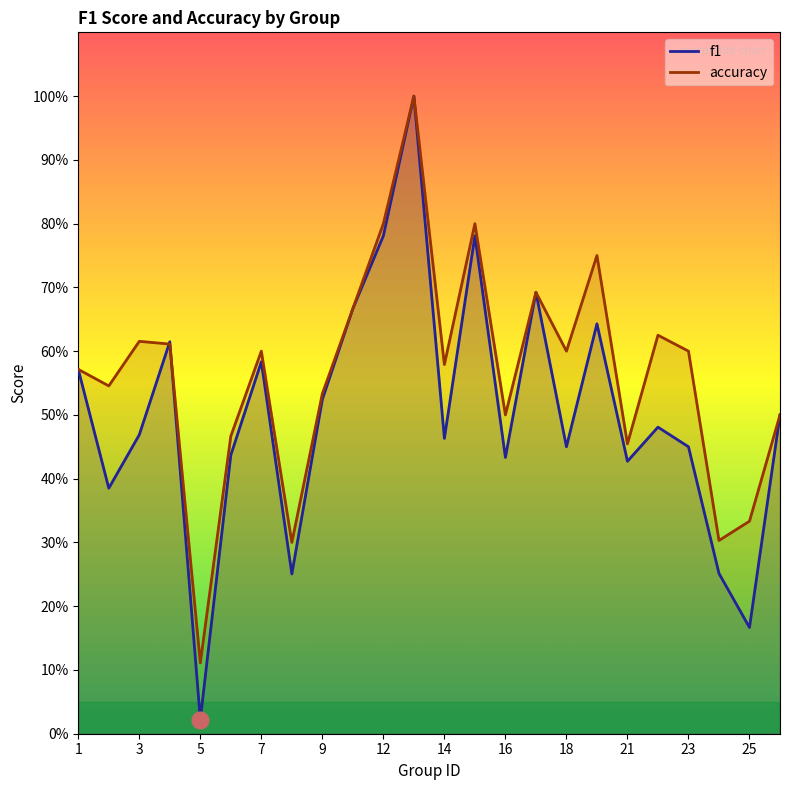

True or false: f1 has more than 1 interior local peaks.

True